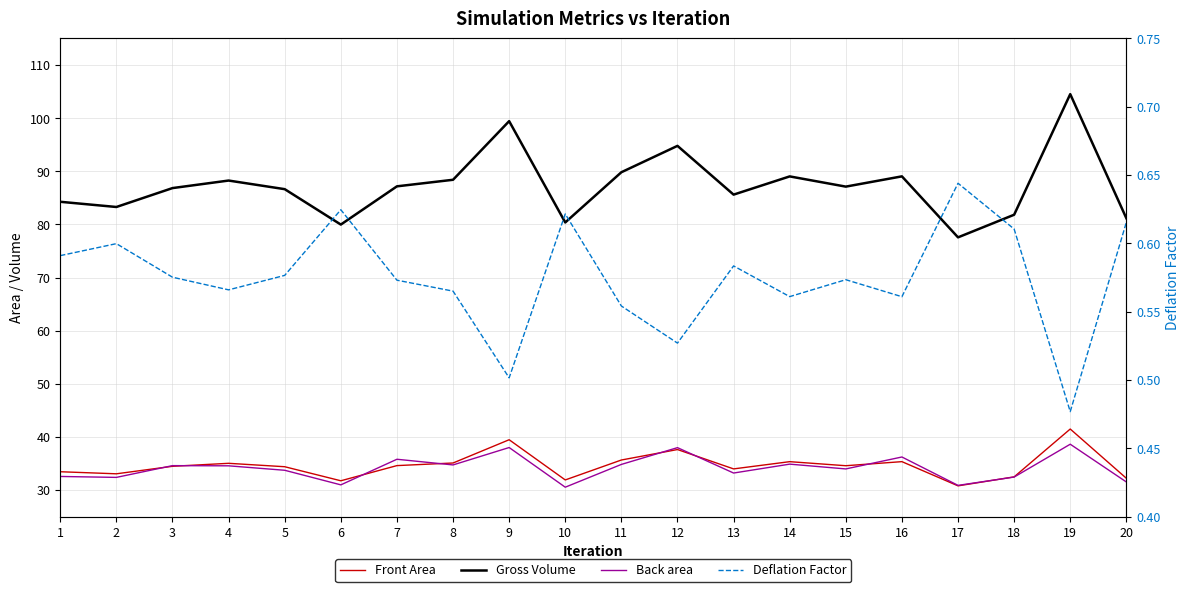

Which category has the lowest value in the Back area series?

10